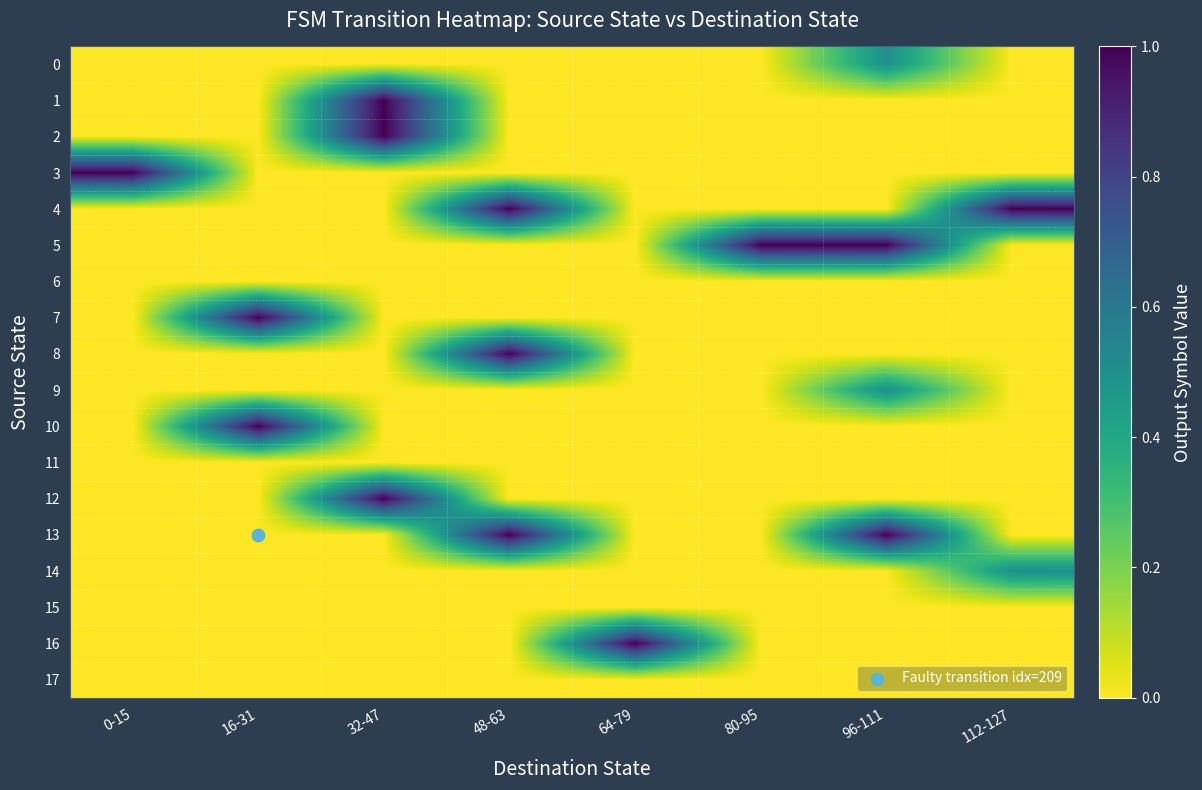

Reading right to left, what are all the values shown in this chart?

0: 112-127=0.0	96-111=0.5	80-95=0.0	64-79=0.0	48-63=0.0	32-47=0.0	16-31=0.0	0-15=0.0
1: 112-127=0.0	96-111=0.0	80-95=0.0	64-79=0.0	48-63=0.0	32-47=1.0	16-31=0.0	0-15=0.0
2: 112-127=0.0	96-111=0.0	80-95=0.0	64-79=0.0	48-63=0.0	32-47=1.0	16-31=0.0	0-15=0.0
3: 112-127=0.0	96-111=0.0	80-95=0.0	64-79=0.0	48-63=0.0	32-47=0.0	16-31=0.0	0-15=1.0
4: 112-127=1.0	96-111=0.0	80-95=0.0	64-79=0.0	48-63=1.0	32-47=0.0	16-31=0.0	0-15=0.0
5: 112-127=0.0	96-111=1.0	80-95=1.0	64-79=0.0	48-63=0.0	32-47=0.0	16-31=0.0	0-15=0.0
6: 112-127=0.0	96-111=0.0	80-95=0.0	64-79=0.0	48-63=0.0	32-47=0.0	16-31=0.0	0-15=0.0
7: 112-127=0.0	96-111=0.0	80-95=0.0	64-79=0.0	48-63=0.0	32-47=0.0	16-31=1.0	0-15=0.0
8: 112-127=0.0	96-111=0.0	80-95=0.0	64-79=0.0	48-63=1.0	32-47=0.0	16-31=0.0	0-15=0.0
9: 112-127=0.0	96-111=0.5	80-95=0.0	64-79=0.0	48-63=0.0	32-47=0.0	16-31=0.0	0-15=0.0
10: 112-127=0.0	96-111=0.0	80-95=0.0	64-79=0.0	48-63=0.0	32-47=0.0	16-31=1.0	0-15=0.0
11: 112-127=0.0	96-111=0.0	80-95=0.0	64-79=0.0	48-63=0.0	32-47=0.0	16-31=0.0	0-15=0.0
12: 112-127=0.0	96-111=0.0	80-95=0.0	64-79=0.0	48-63=0.0	32-47=1.0	16-31=0.0	0-15=0.0
13: 112-127=0.0	96-111=1.0	80-95=0.0	64-79=0.0	48-63=1.0	32-47=0.0	16-31=0.0	0-15=0.0
14: 112-127=0.5	96-111=0.0	80-95=0.0	64-79=0.0	48-63=0.0	32-47=0.0	16-31=0.0	0-15=0.0
15: 112-127=0.0	96-111=0.0	80-95=0.0	64-79=0.0	48-63=0.0	32-47=0.0	16-31=0.0	0-15=0.0
16: 112-127=0.0	96-111=0.0	80-95=0.0	64-79=1.0	48-63=0.0	32-47=0.0	16-31=0.0	0-15=0.0
17: 112-127=0.0	96-111=0.0	80-95=0.0	64-79=0.0	48-63=0.0	32-47=0.0	16-31=0.0	0-15=0.0